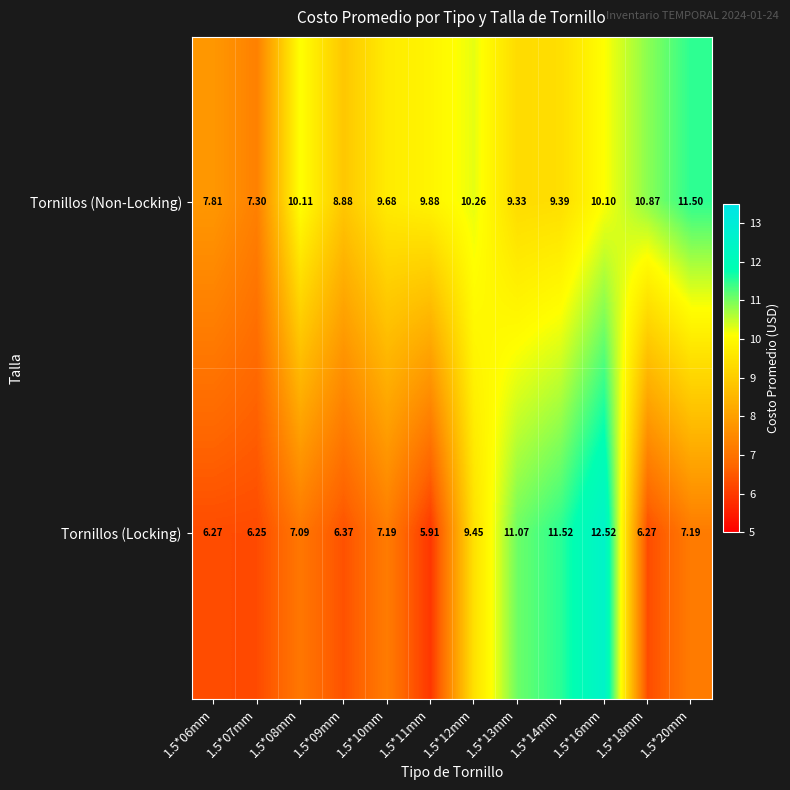

Rank the series by their maximum value, from lowest to highest.

Tornillos (Non-Locking), Tornillos (Locking)